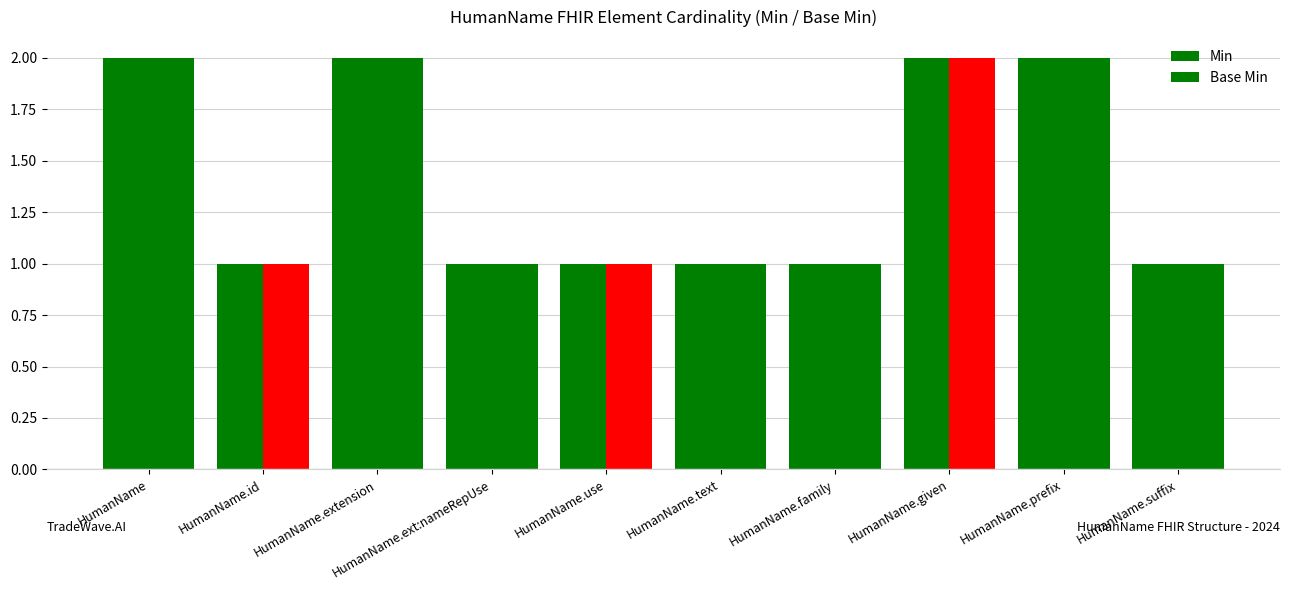

Reading right to left, extract all data points from this chart.

Min: 1	2	2	1	1	1	1	2	1	2
Base Min: 1	2	2	1	1	1	1	2	1	2